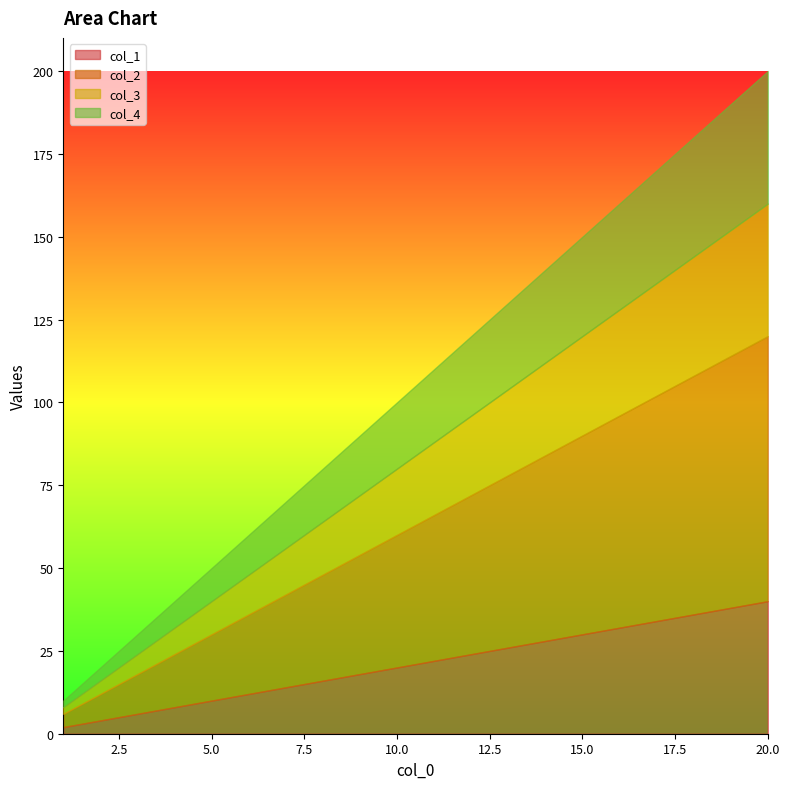

At which label does col_3 first exceed 88?

12